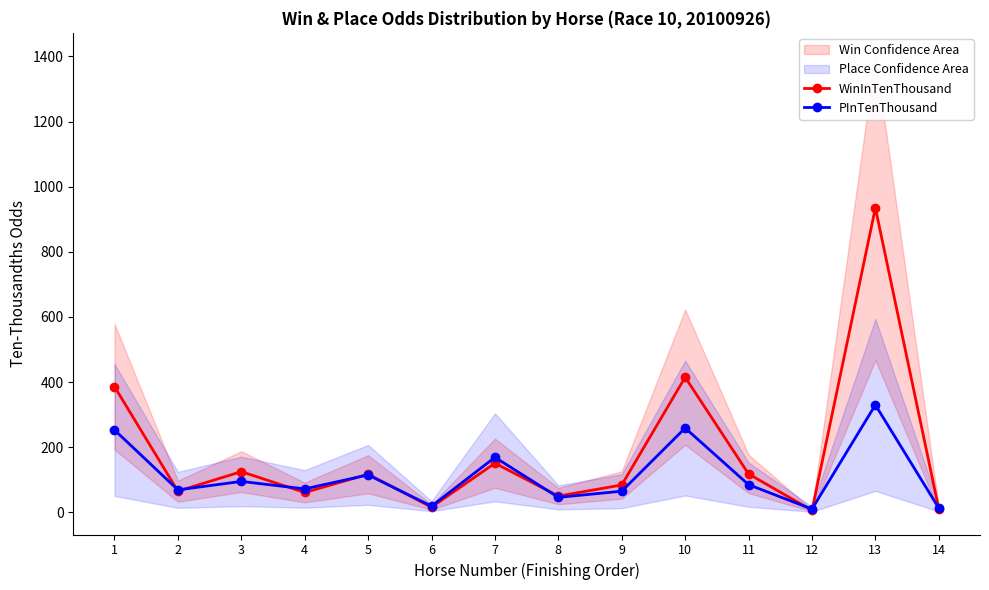

What is the lowest value of the WinInTenThousand series?

6